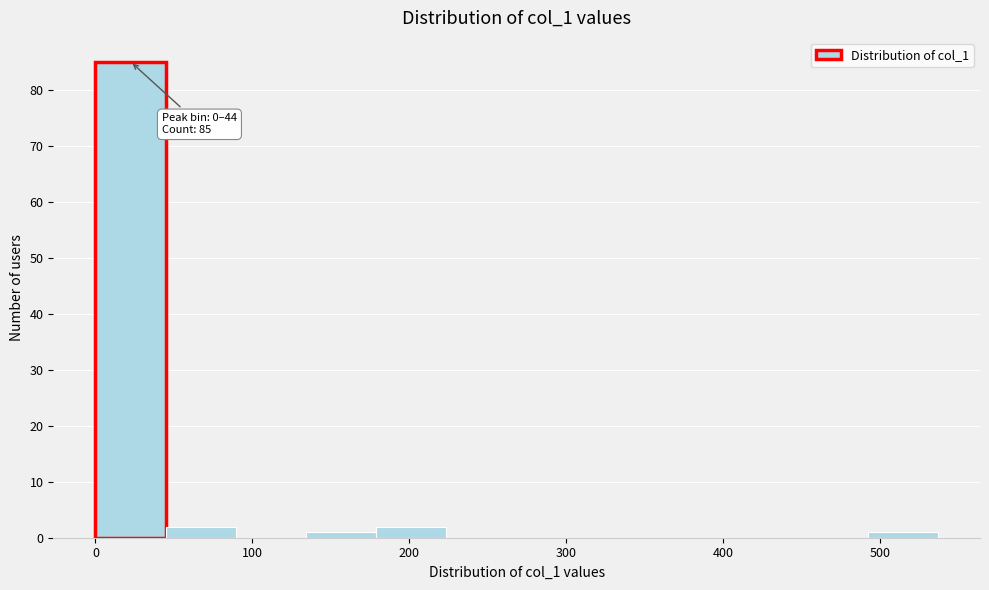

Which range on the x-axis has the tallest bar?

0 to 40